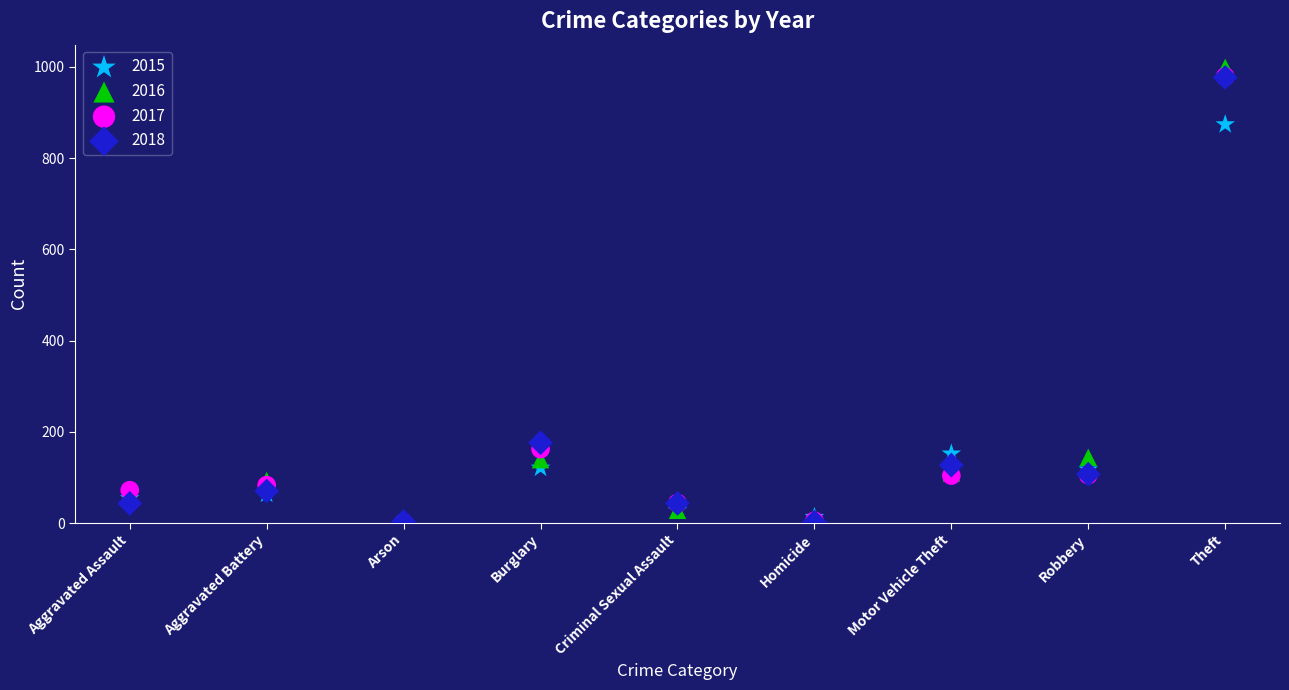

In the 2015 series, what Y value is closest to 438?

152